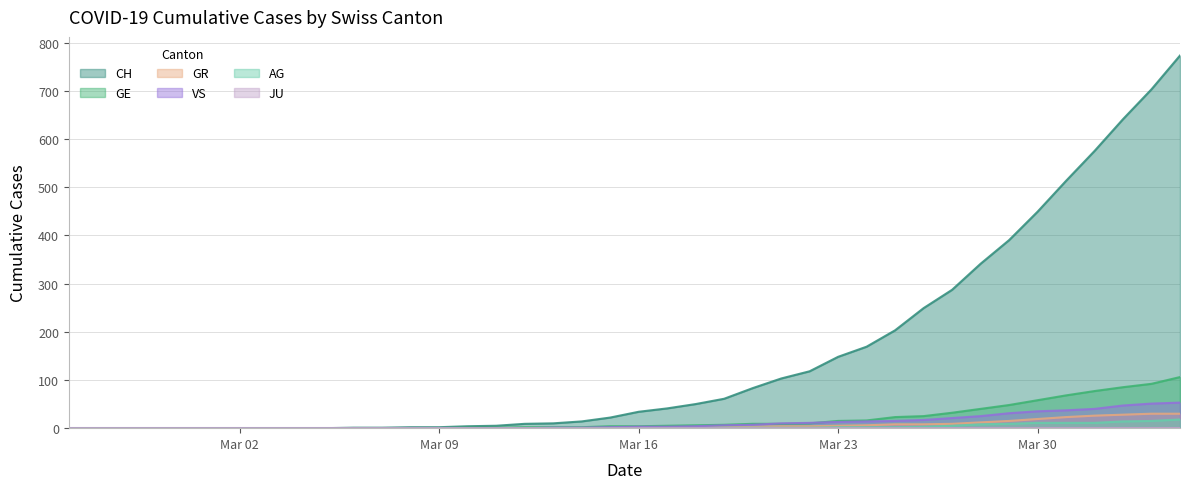

How many data points in GE are less than 4?

19